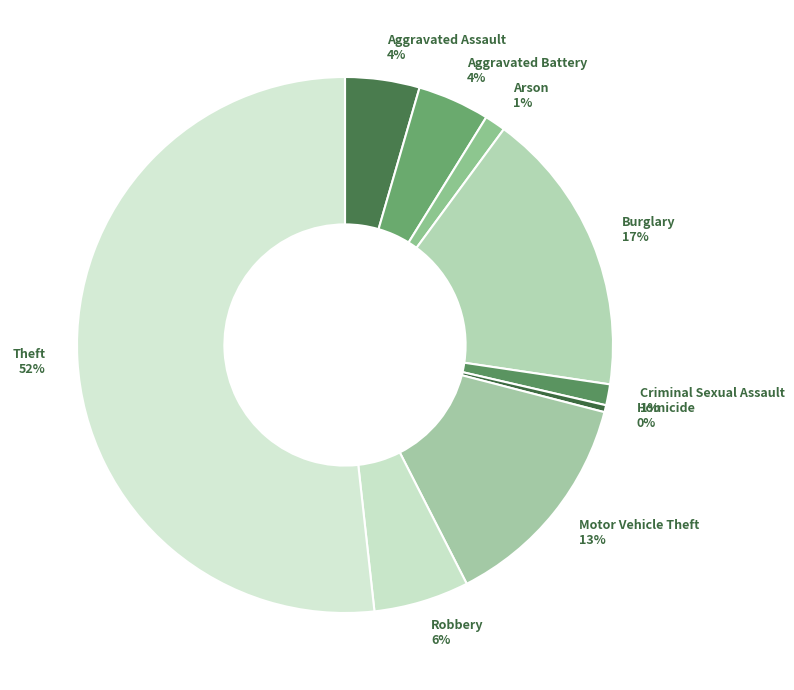

Is there a majority slice in this chart?

Yes